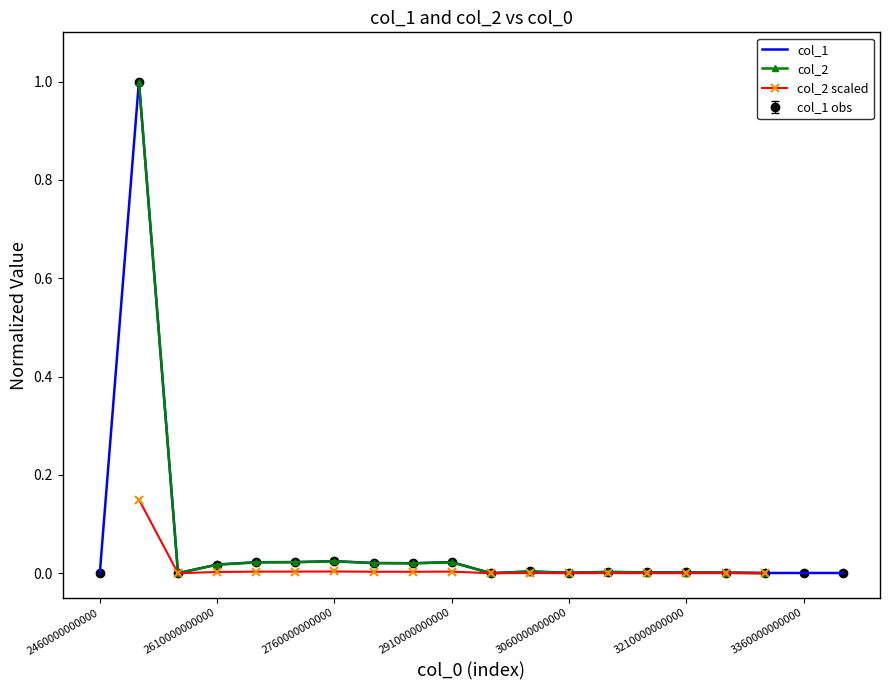

Which series changed the most between 17 and 19?

col_1